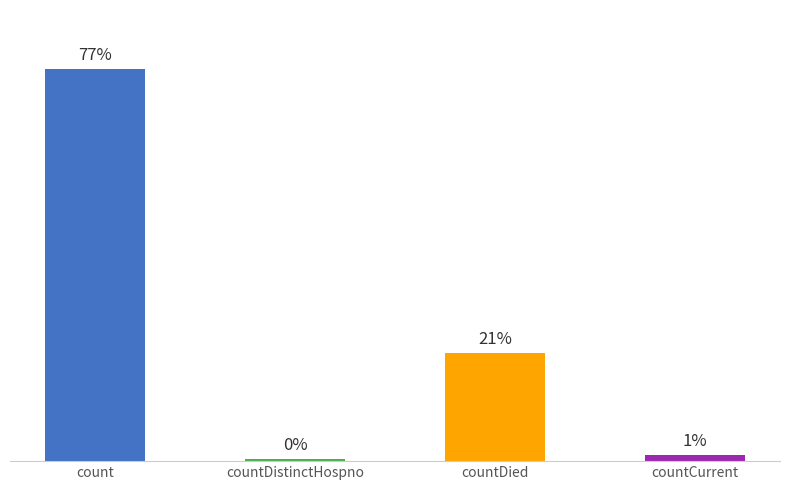

How many positive values are there?

4